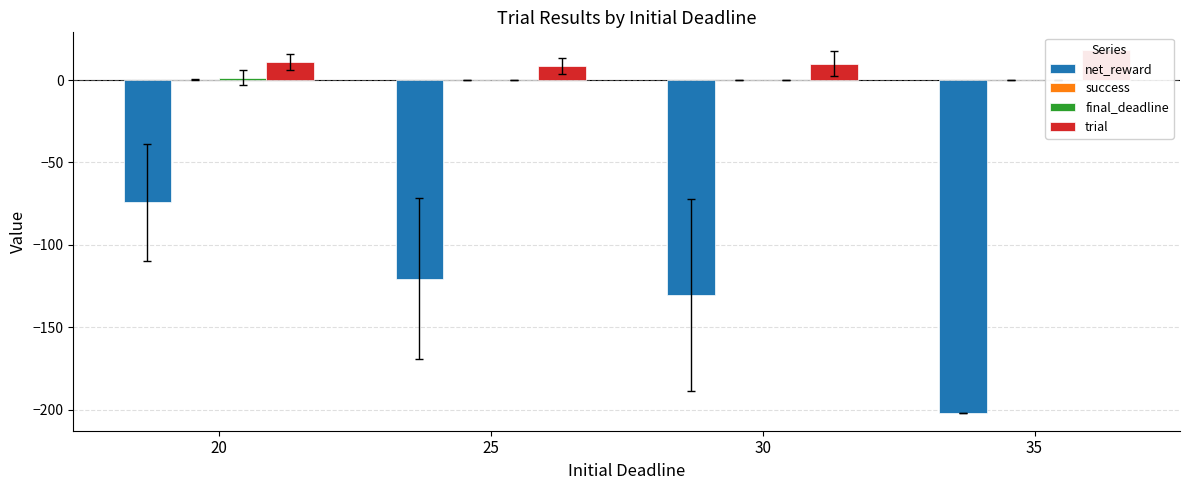

Reading left to right, extract all data points from this chart.

net_reward: 20=-74.2	25=-120.4	30=-130.6	35=-201.8
success: 20=0.1	25=0.0	30=0.0	35=0.0
final_deadline: 20=1.6	25=0.0	30=0.0	35=0.0
trial: 20=11.0	25=8.6	30=10.0	35=18.0